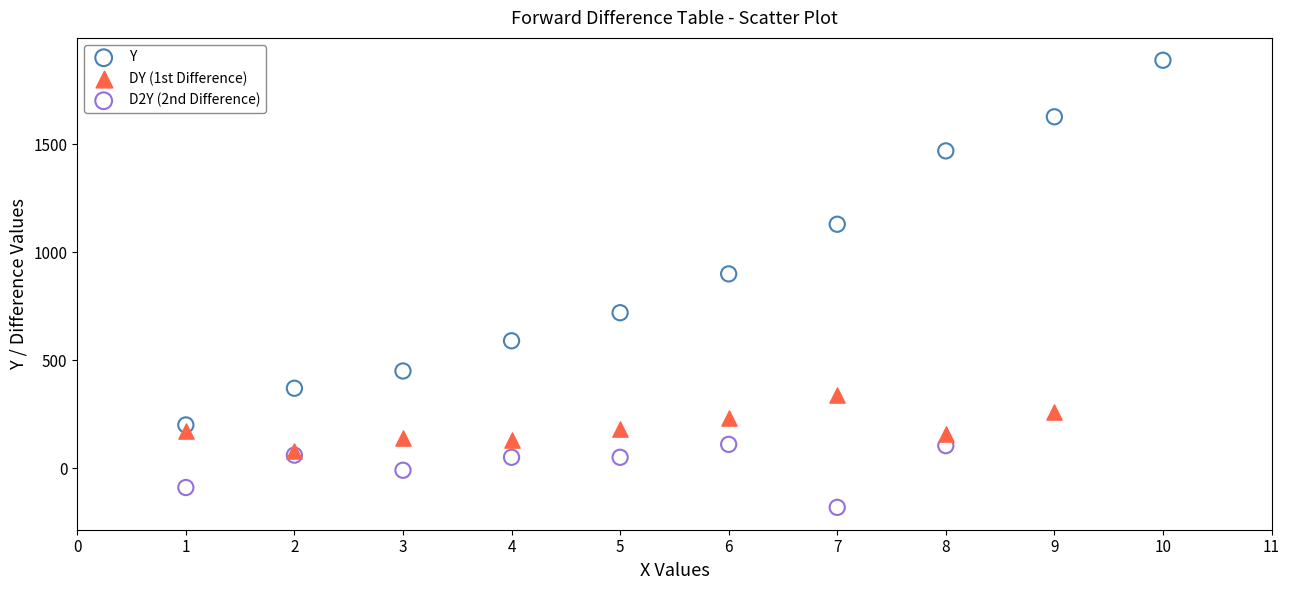

Which series reaches the maximum Y coordinate?

Y